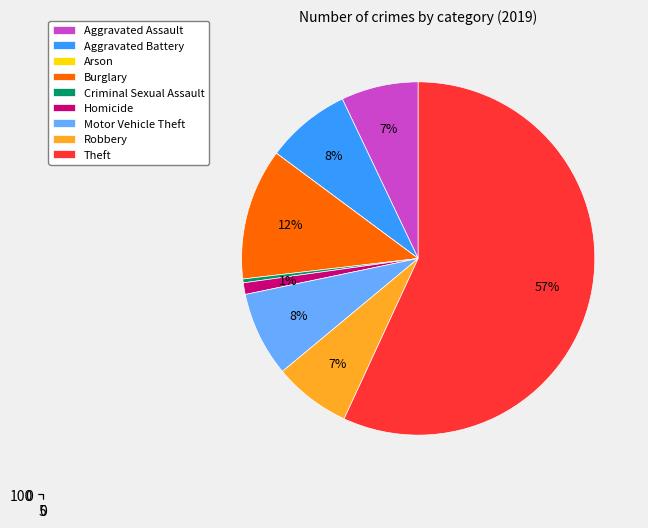

What is the change in value from Criminal Sexual Assault to Robbery?

+19